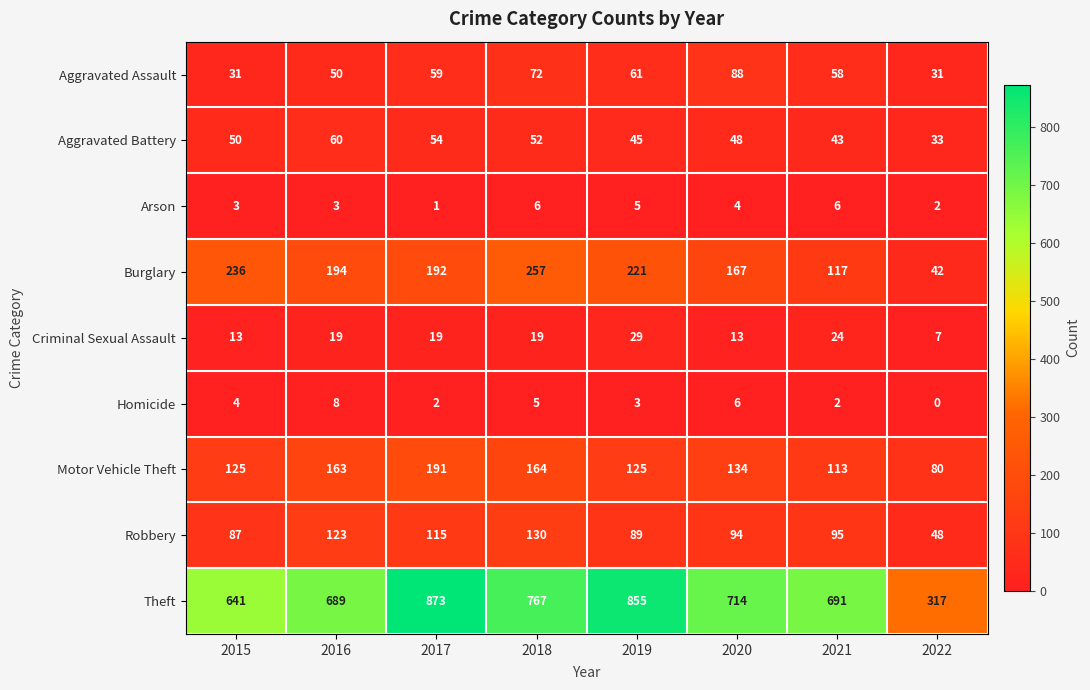

The value of Robbery at 2018 is 130. True or false?

True